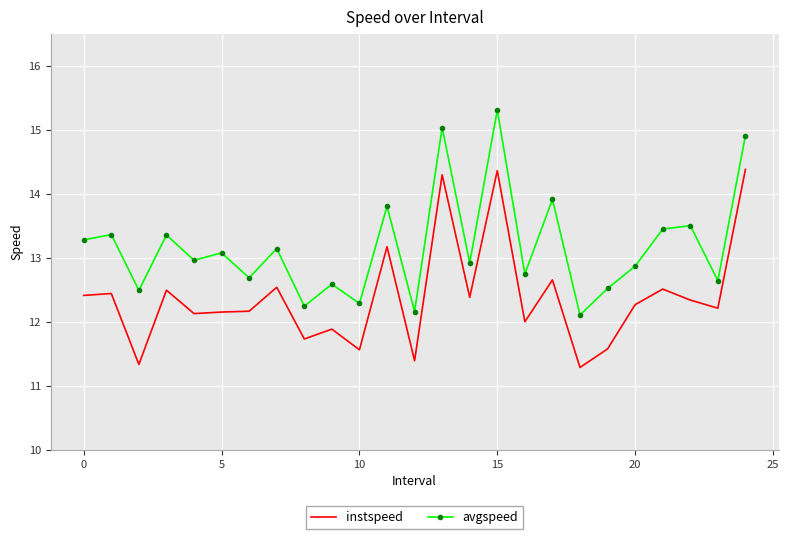

How many interior local peaks does the avgspeed series have?

10